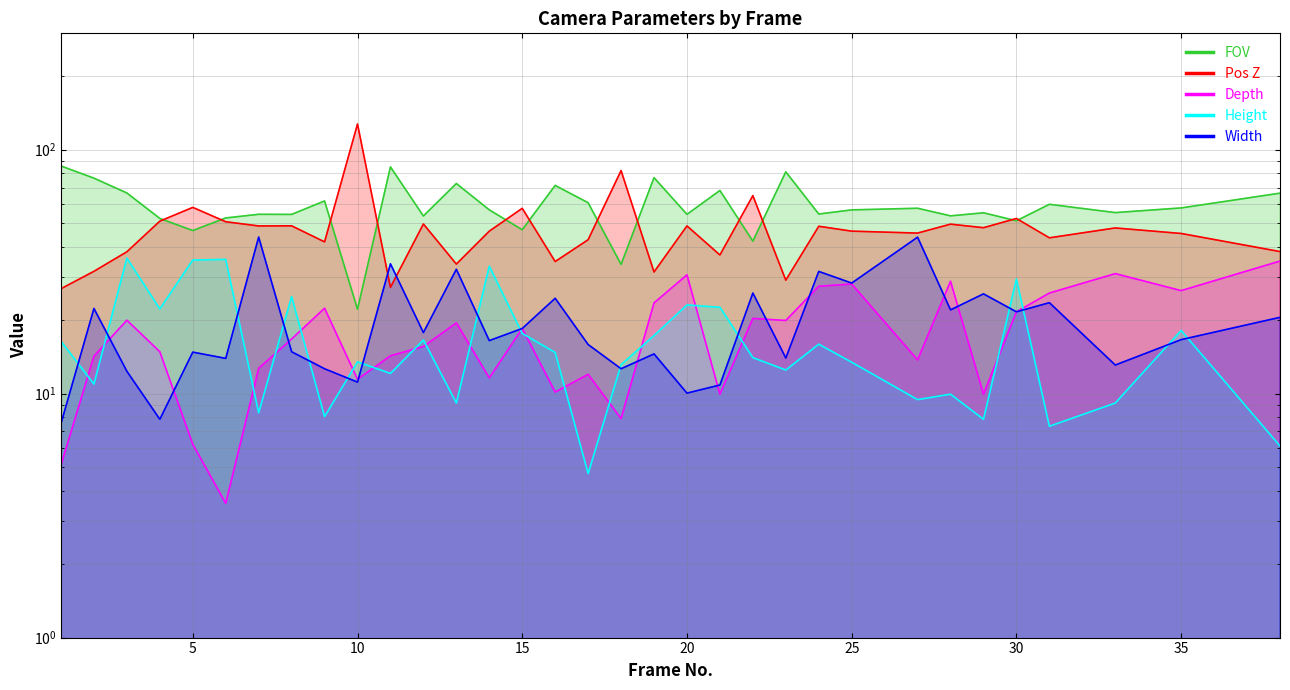

Reading left to right, what are all the values shown in this chart?

FOV: 1=85.8	2=76.5	3=66.5	4=52.3	5=46.6	6=52.5	7=54.4	8=54.3	9=61.6	10=22.2	11=85.0	12=53.5	13=72.7	14=56.7	15=47.0	16=71.4	17=60.6	18=33.9	19=76.8	20=54.3	21=68.1	22=42.2	23=81.2	24=54.5	25=56.7	27=57.5	28=53.6	29=55.1	30=51.1	31=59.7	33=55.2	35=57.7	38=66.4
Pos Z: 1=26.9	2=31.7	3=38.2	4=51.0	5=58.0	6=50.7	7=48.7	8=48.7	9=41.9	10=127.5	11=27.3	12=49.6	13=34.0	14=46.4	15=57.5	16=34.8	17=42.8	18=82.1	19=31.5	20=48.7	21=37.0	22=64.8	23=29.2	24=48.5	25=46.4	27=45.5	28=49.5	29=47.9	30=52.3	31=43.5	33=47.8	35=45.4	38=38.2
Depth: 1=5.1	2=14.2	3=20.0	4=14.8	5=6.2	6=3.5	7=12.7	8=16.8	9=22.4	10=11.4	11=14.3	12=15.6	13=19.5	14=11.6	15=18.5	16=10.2	17=12.0	18=7.9	19=23.6	20=30.7	21=9.9	22=20.4	23=19.9	24=27.6	25=28.1	27=13.8	28=28.9	29=9.9	30=21.6	31=25.9	33=31.1	35=26.4	38=35.0
Height: 1=16.4	2=10.9	3=36.0	4=22.2	5=35.3	6=35.5	7=8.3	8=25.0	9=8.1	10=13.5	11=12.1	12=16.6	13=9.2	14=33.3	15=17.6	16=14.8	17=4.7	18=13.2	19=17.3	20=23.1	21=22.6	22=14.1	23=12.5	24=15.9	25=13.4	27=9.4	28=9.9	29=7.8	30=29.5	31=7.3	33=9.2	35=18.1	38=6.1
Width: 1=7.5	2=22.4	3=12.3	4=7.8	5=14.8	6=13.9	7=43.9	8=14.8	9=12.7	10=11.2	11=34.0	12=17.8	13=32.4	14=16.5	15=18.5	16=24.6	17=15.9	18=12.7	19=14.6	20=10.1	21=10.8	22=25.9	23=14.0	24=31.7	25=28.4	27=43.8	28=22.1	29=25.6	30=21.6	31=23.6	33=13.1	35=16.6	38=20.6